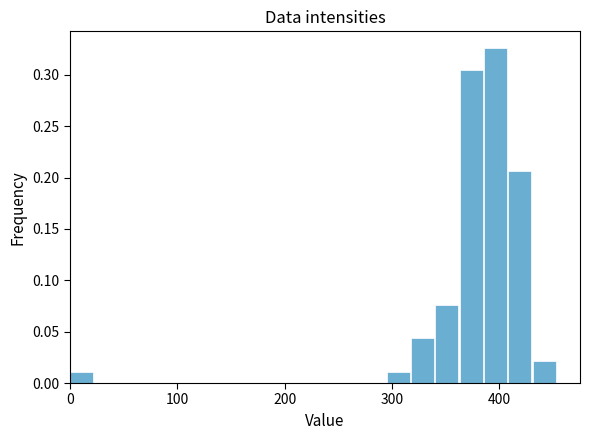

Read against the x-axis, roughly where is the centre of the tallest bar?

400